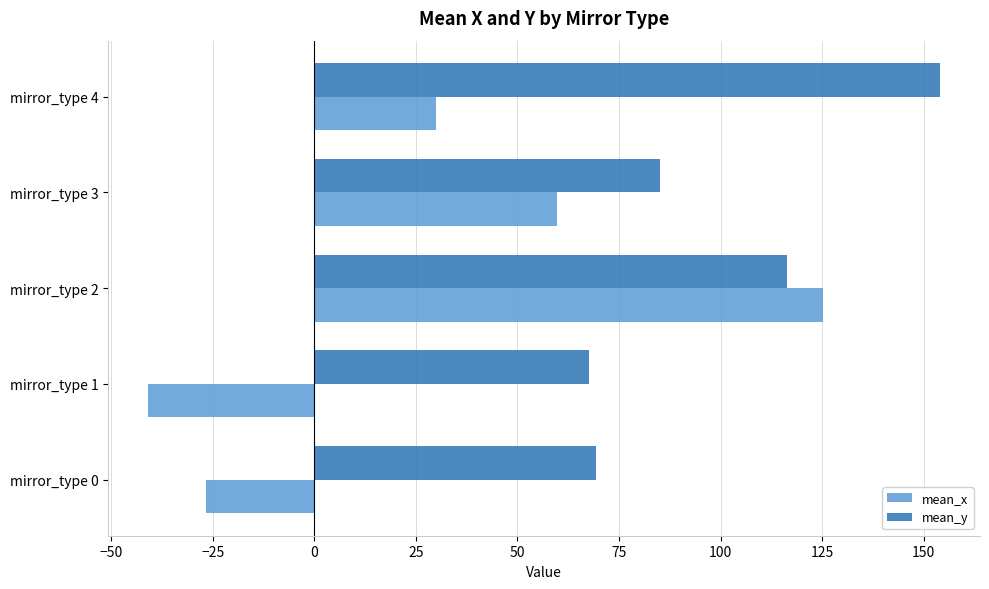

Is the value of mean_y at mirror_type 1 greater than the value of mean_x at mirror_type 1?

Yes